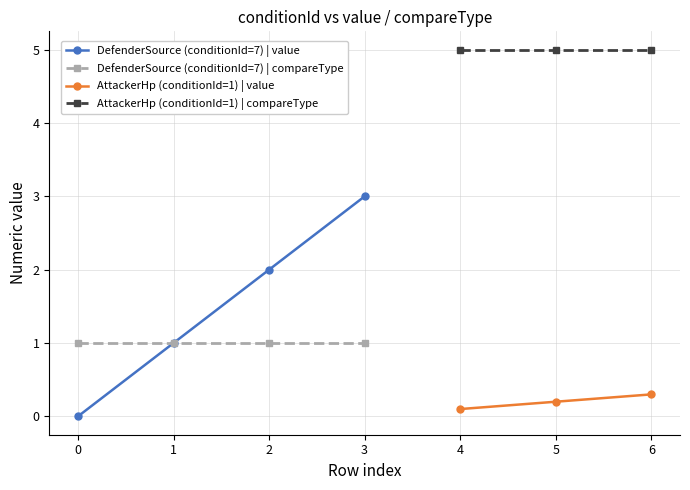

How many positive values does the value series have?

6